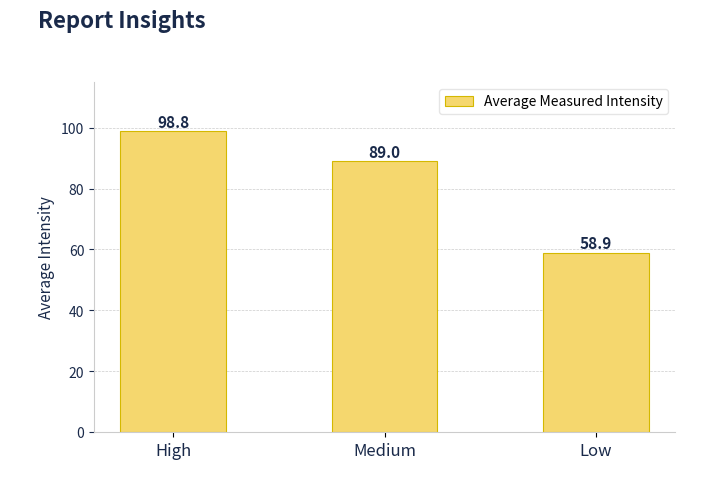

What is the sum of the values at High and Low?

157.7